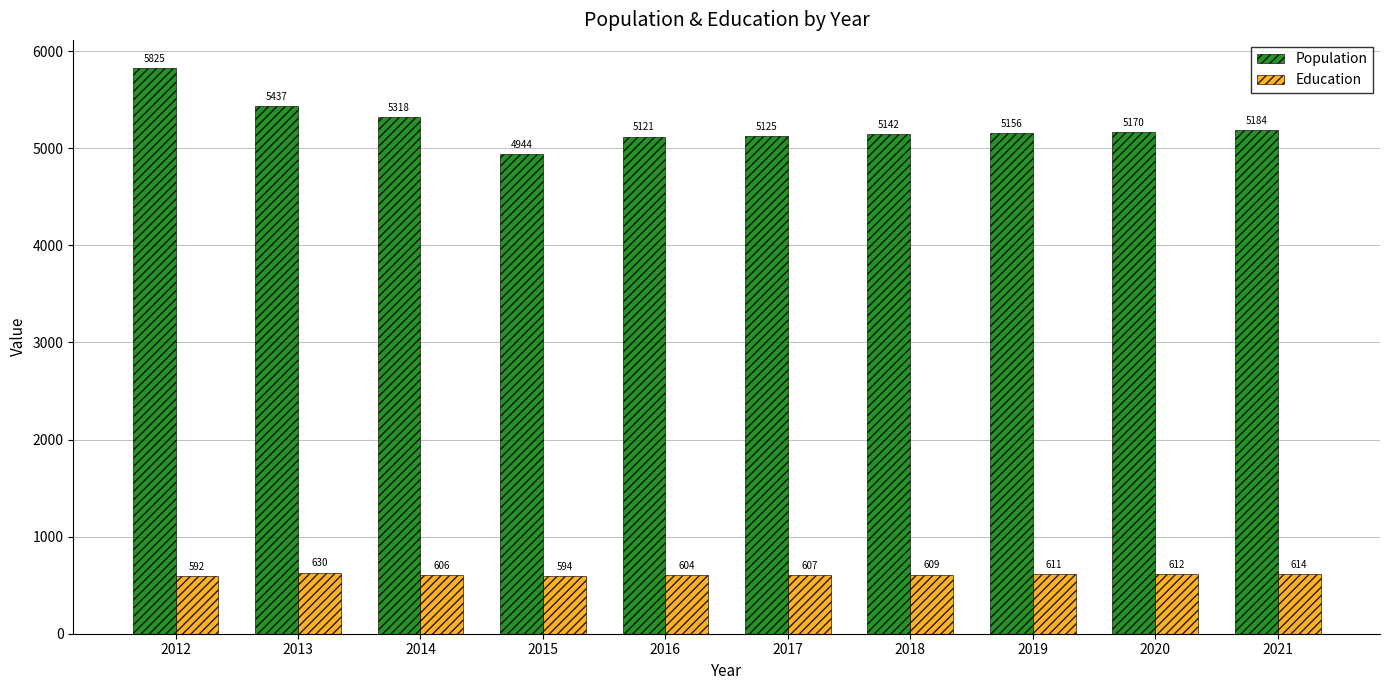

True or false: Education has a value of 614 at 2021.

True